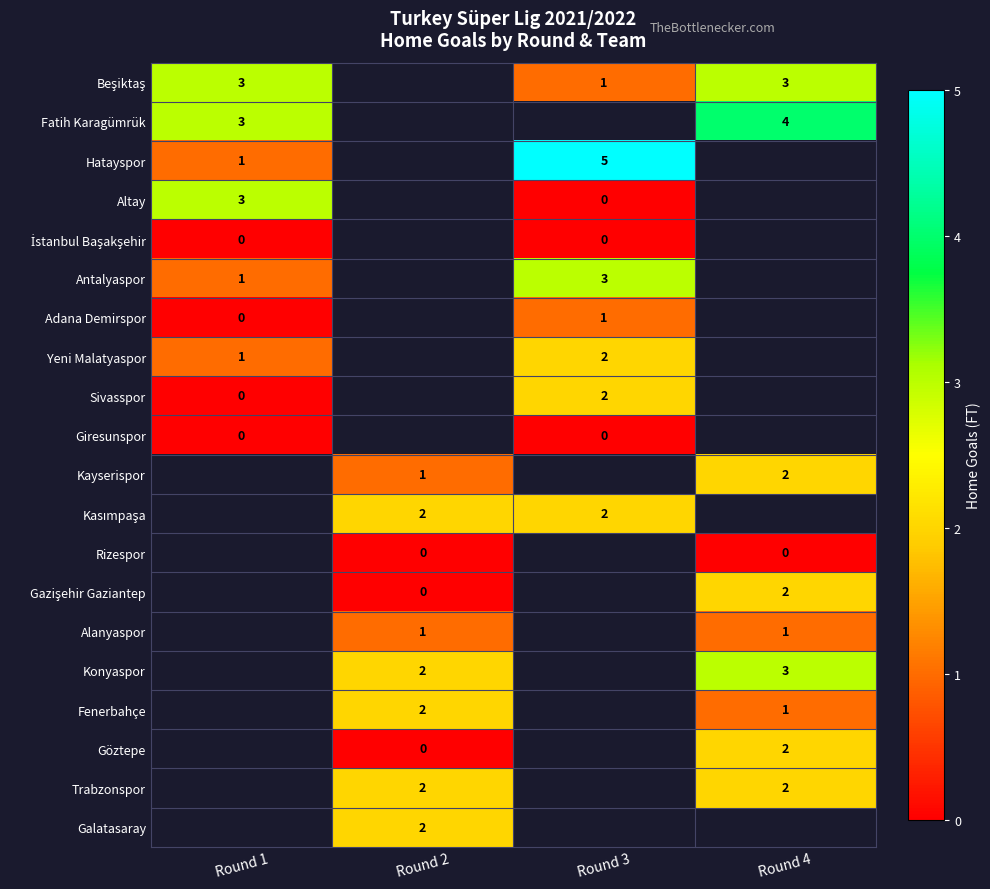

The Konyaspor series shows 2 at Round 2. True or false?

True